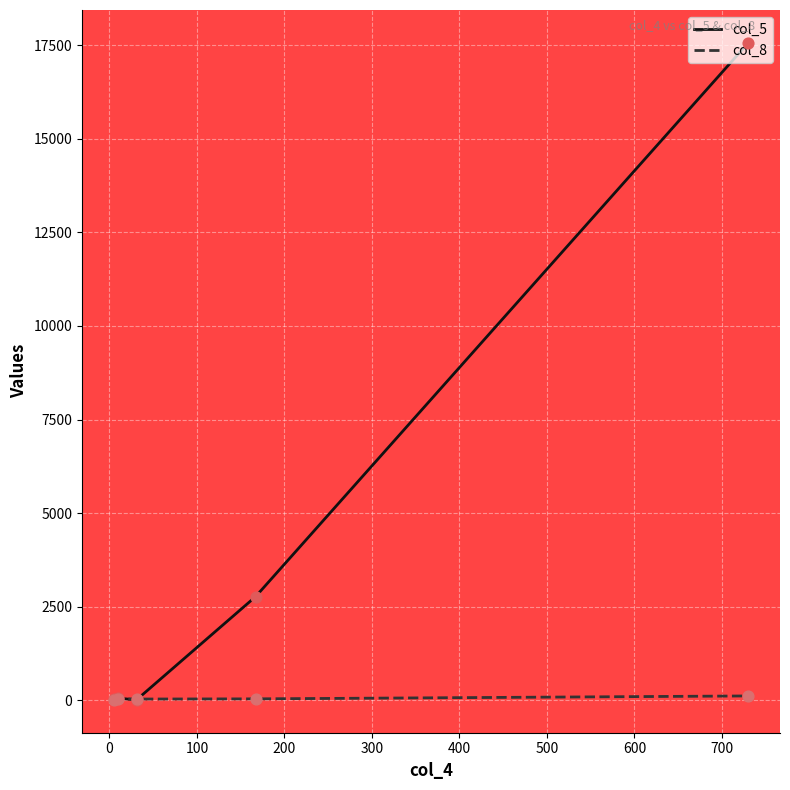

What are all the series names shown in the legend?

col_5, col_8